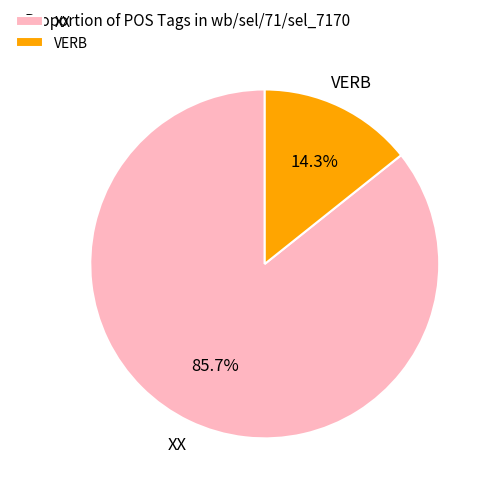

What is the majority slice?

XX